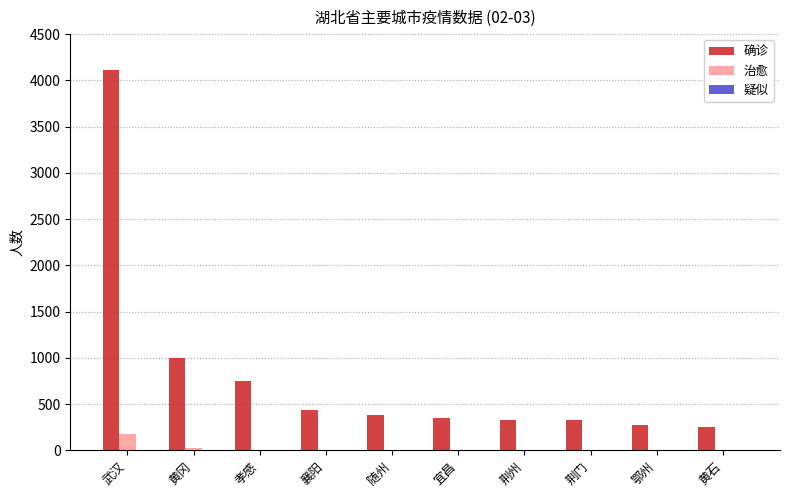

Where is 确诊 nearest to the value 2180?

黄冈